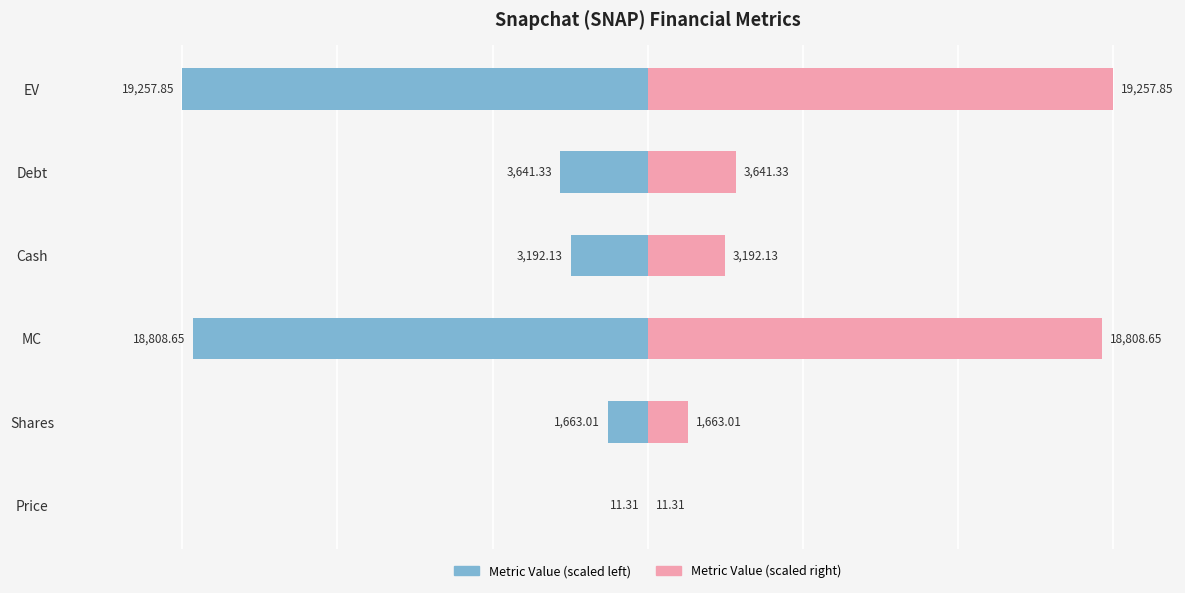

Count the number of data series in this chart.

2